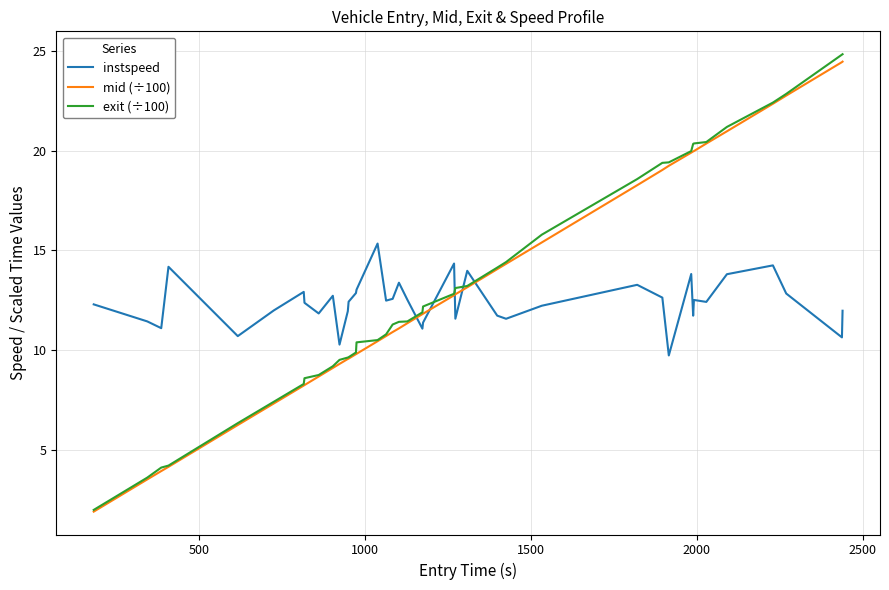

True or false: mid (÷100) and instspeed cross at least once.

True